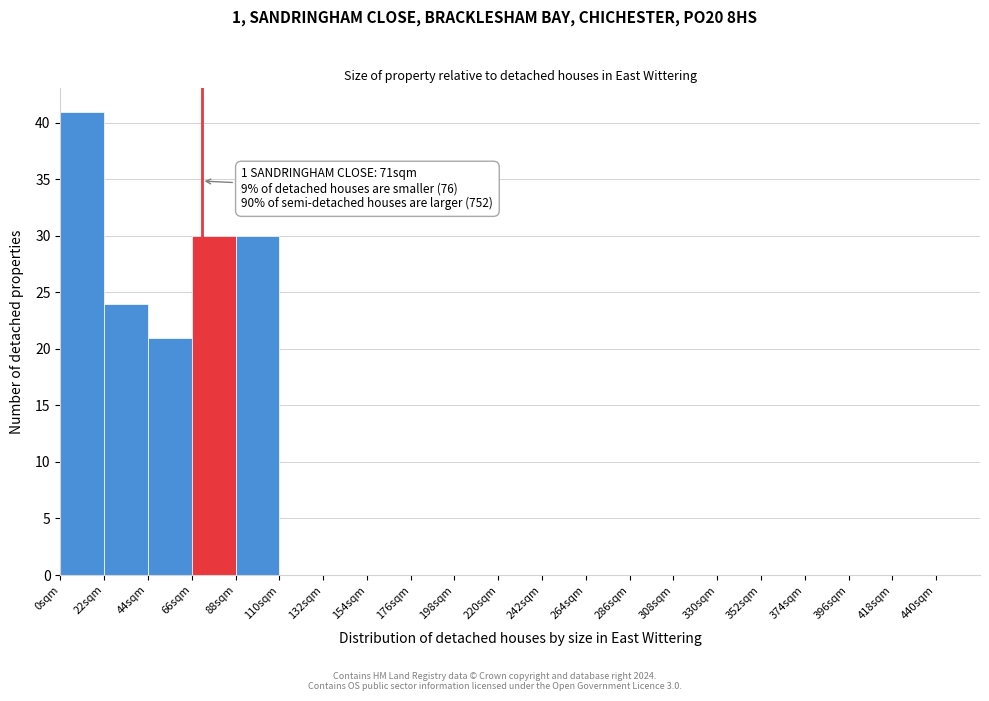

Over which range of the x-axis is the bar tallest?

0 to 22